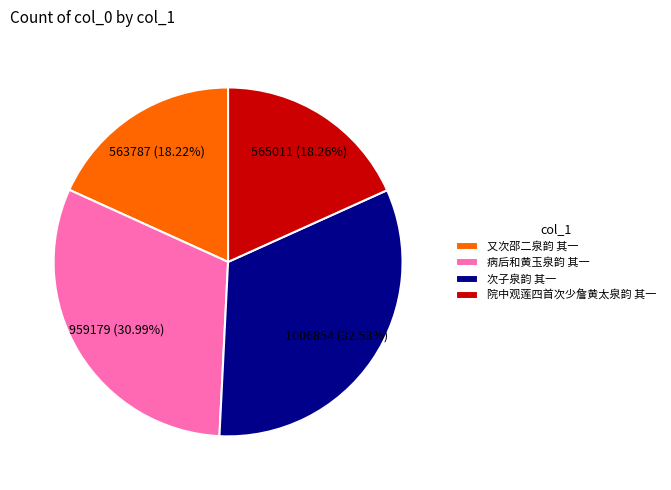

True or false: 院中观莲四首次少詹黄太泉韵 其一 accounts for 18% of the total.

True